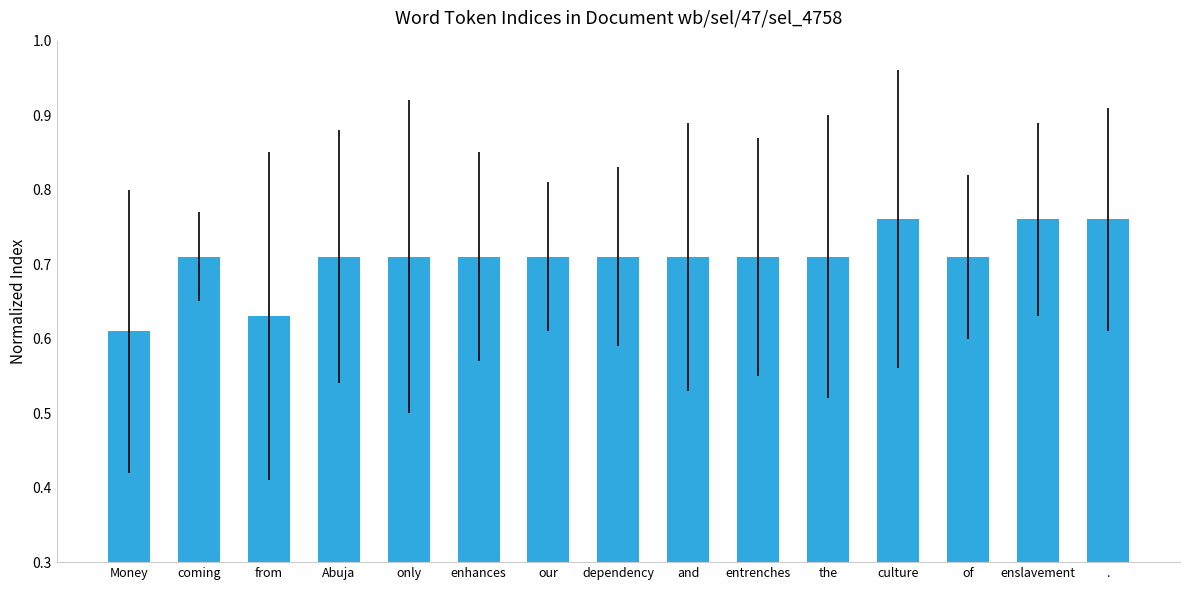

Count the values in the range 0 to 1.

15